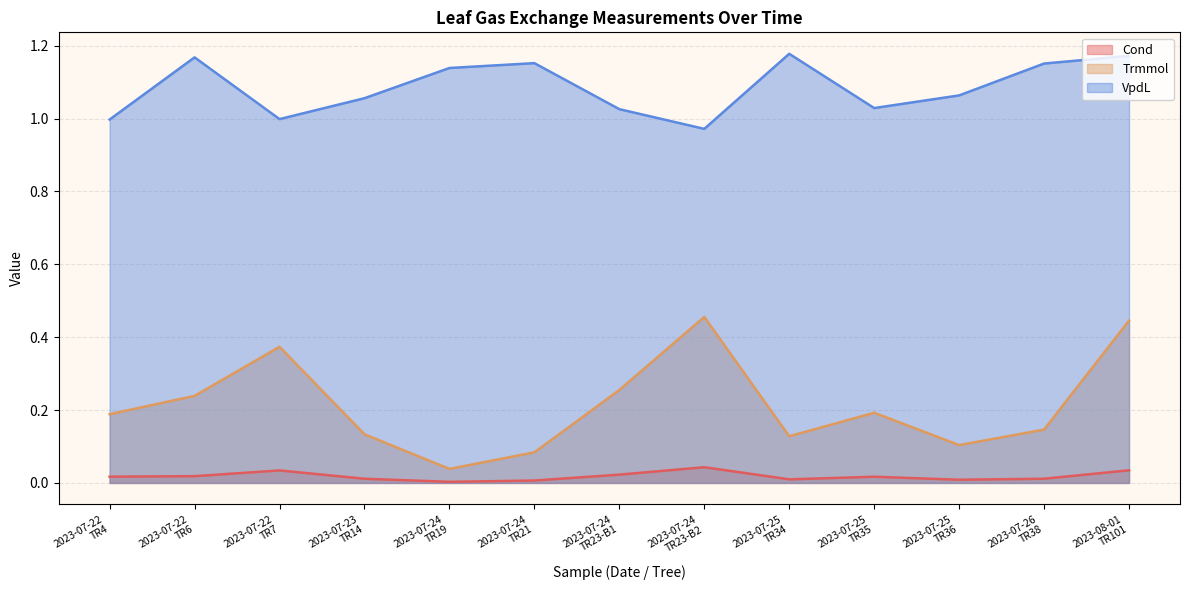

What is the sum of all Trmmol values?

2.8